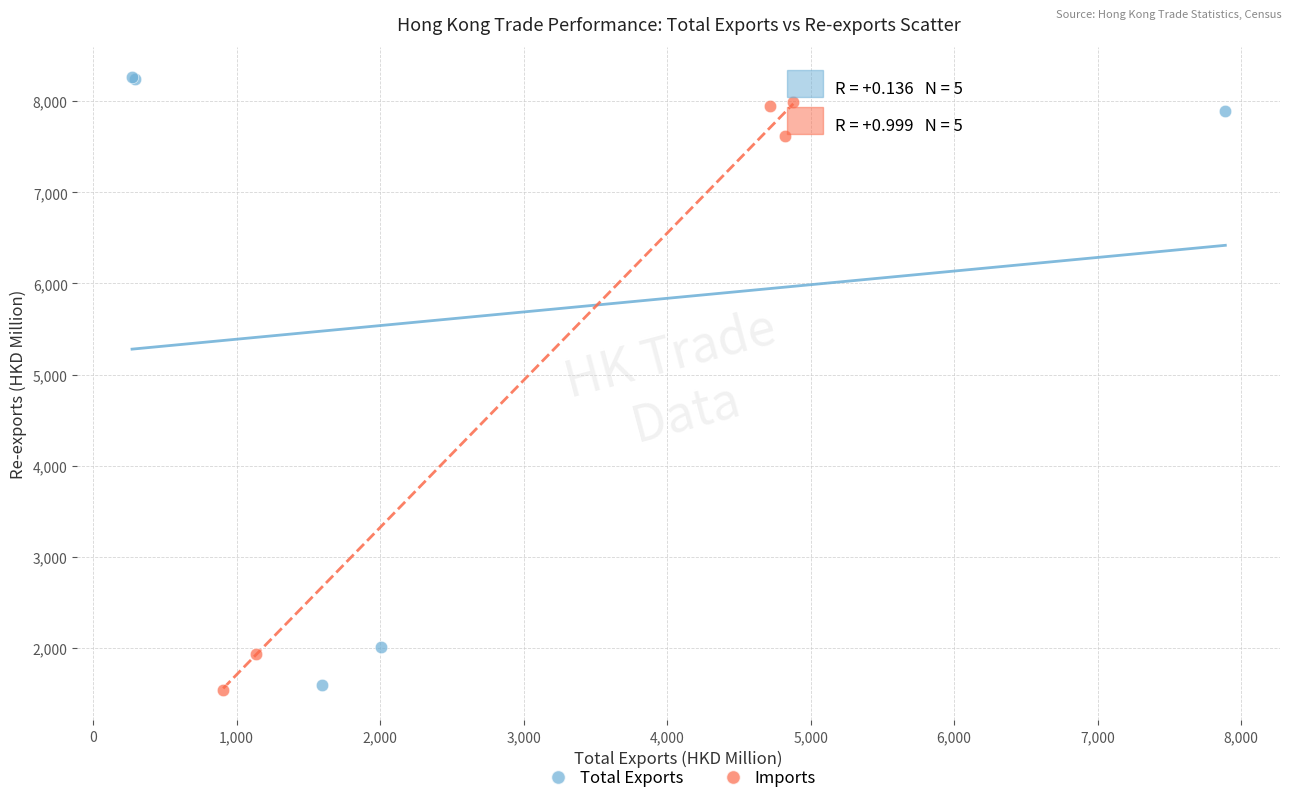

Which series has the widest spread of Y values?

Total Exports